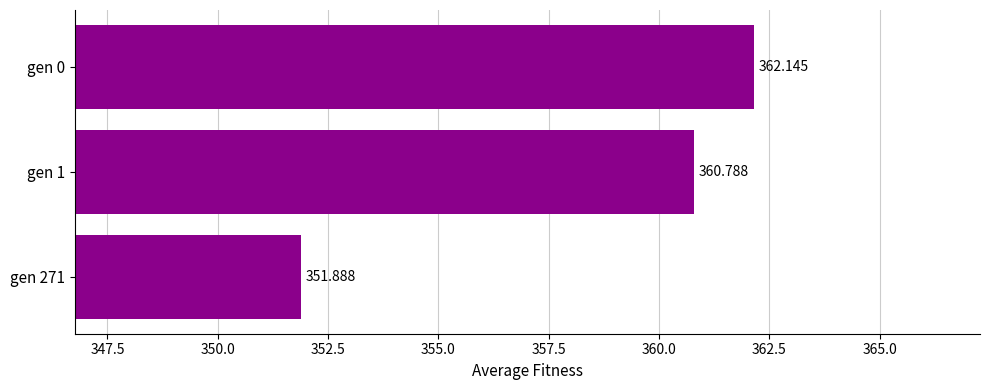

How many data points are less than 360?

1